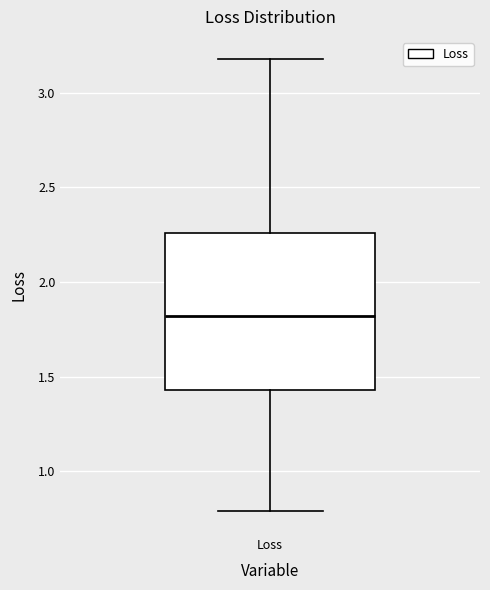

Transcribe this box plot: give where the median line is, the range the box spans, and where the two whiskers end, as read against the y-axis. The values are not printed on the chart, so give them approximately, as read against the axis.

median 1.80, box 1.45 to 2.25, whiskers 0.80 to 3.20